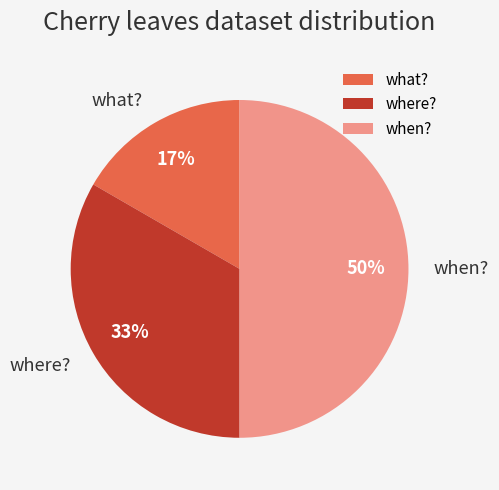

To the nearest percent, what is the combined percentage of where? and when??

83%